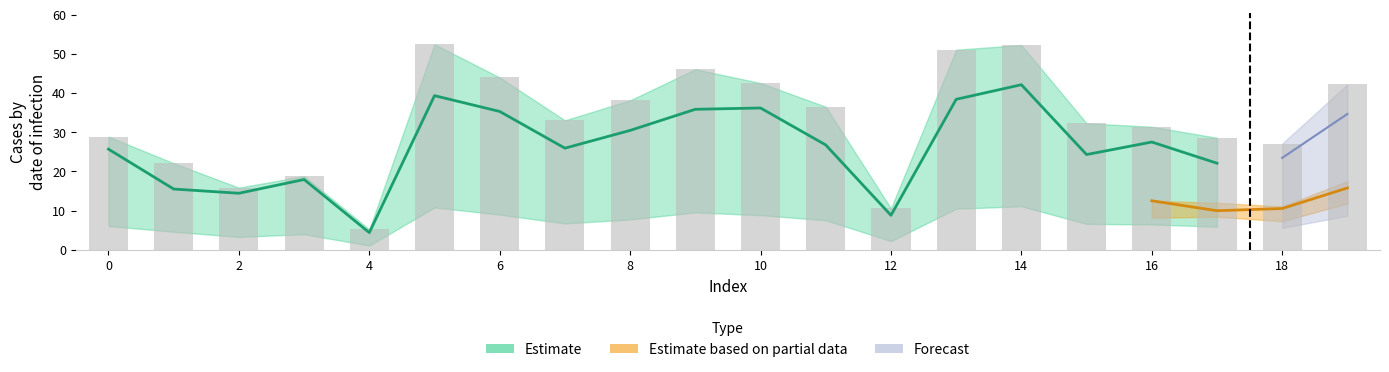

Rank the categories by 5_channel value from lowest to highest.

4, 12, 2, 3, 1, 18, 17, 0, 16, 15, 7, 11, 8, 19, 10, 6, 9, 13, 14, 5